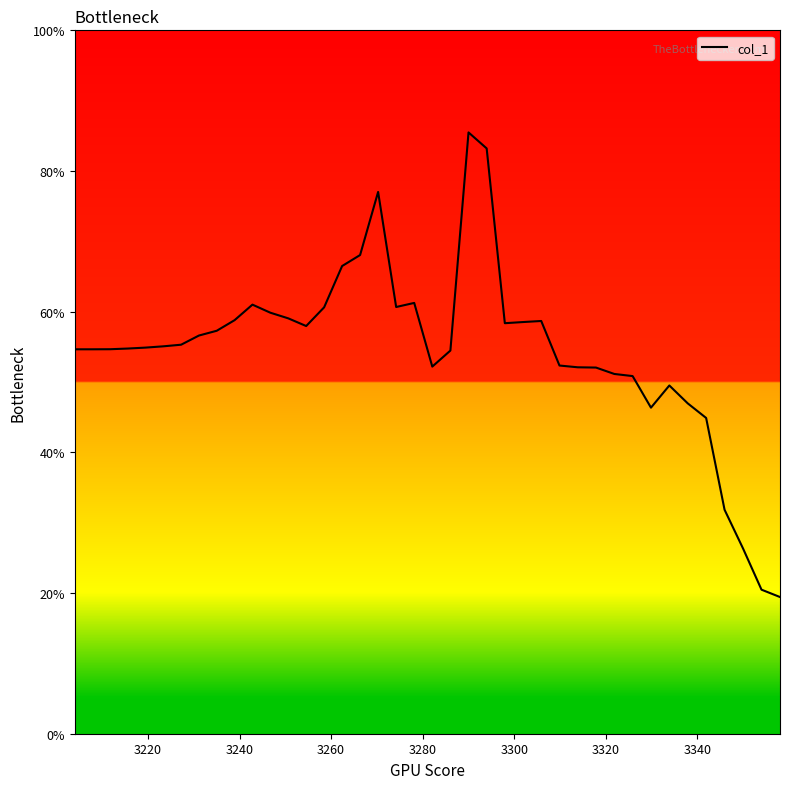

Does the chart have visible grid lines?

No